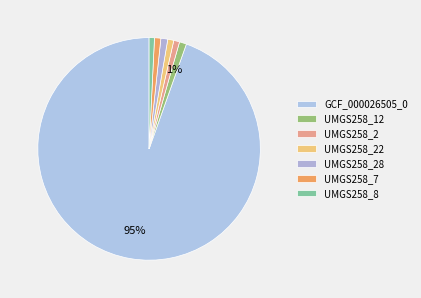

Which category accounts for the majority?

label_GCF_000026505_0.fasta